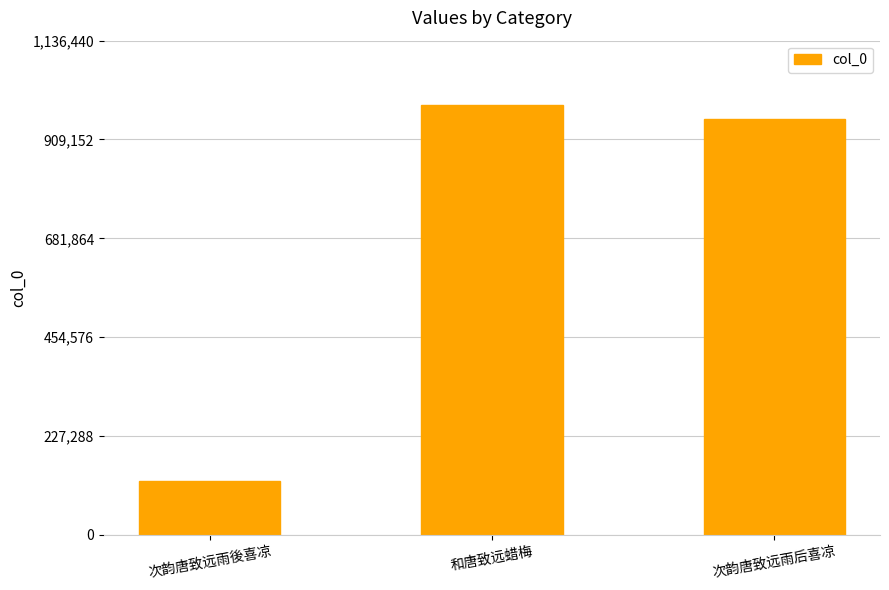

What is the difference between the maximum and minimum values?

864592